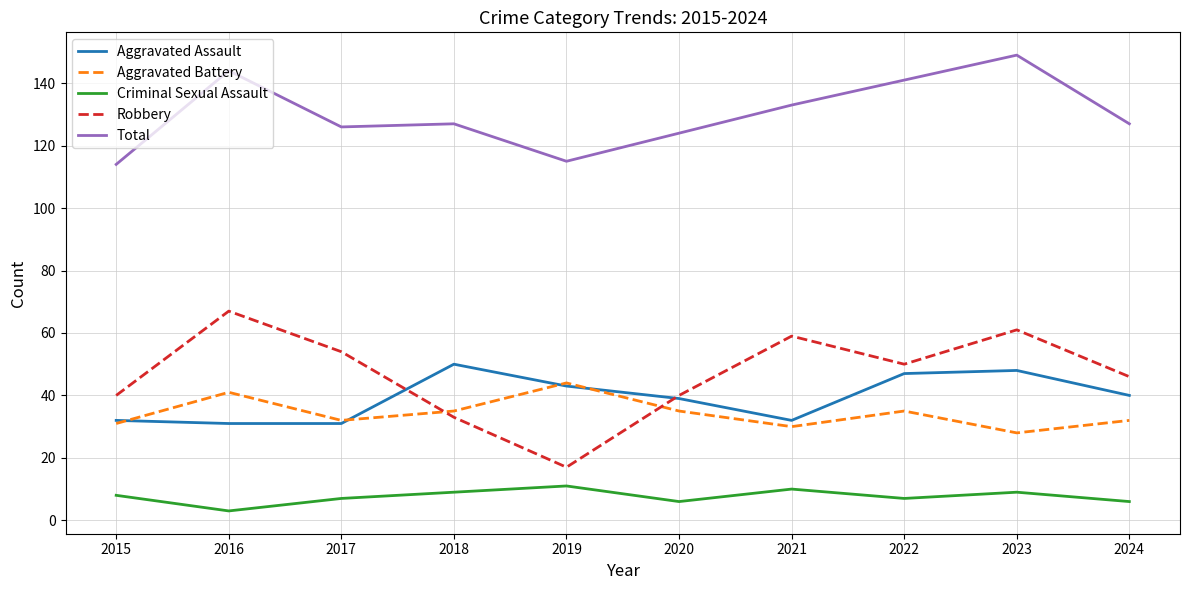

Where is the first local maximum for Aggravated Battery?

2016